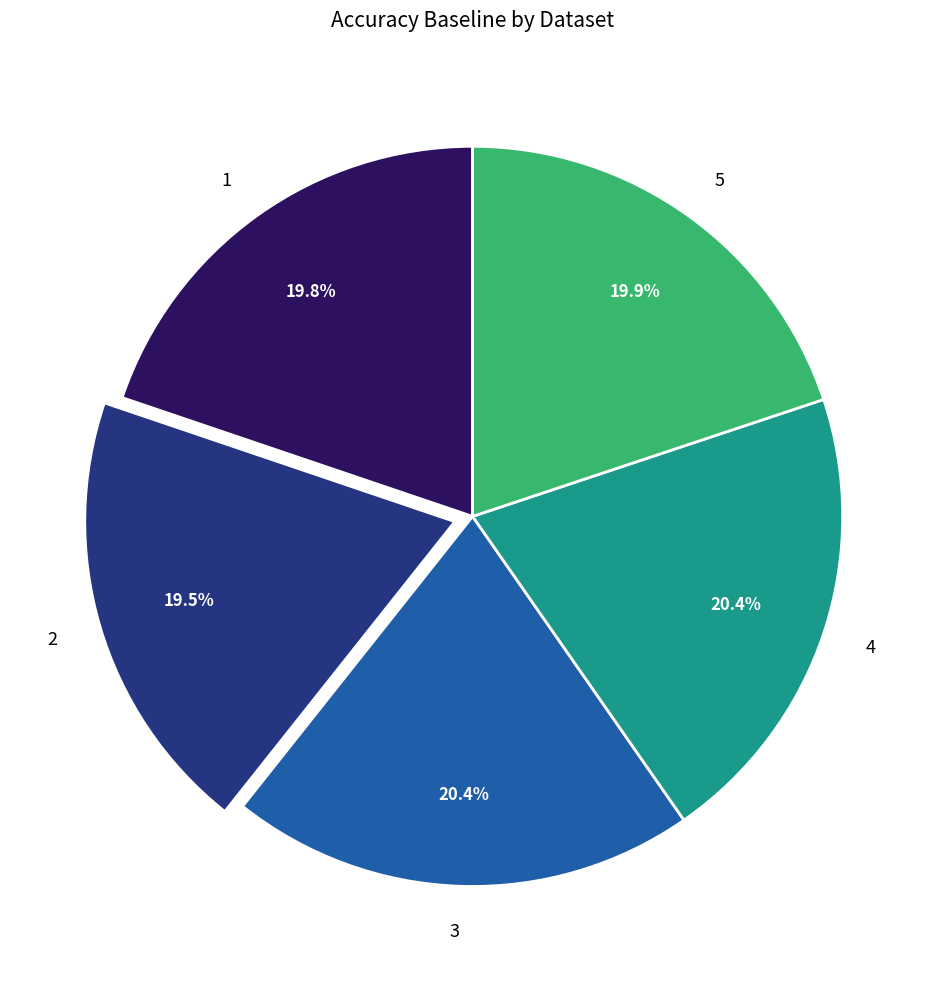

What is the total percentage of 1 and 4?

40.2%